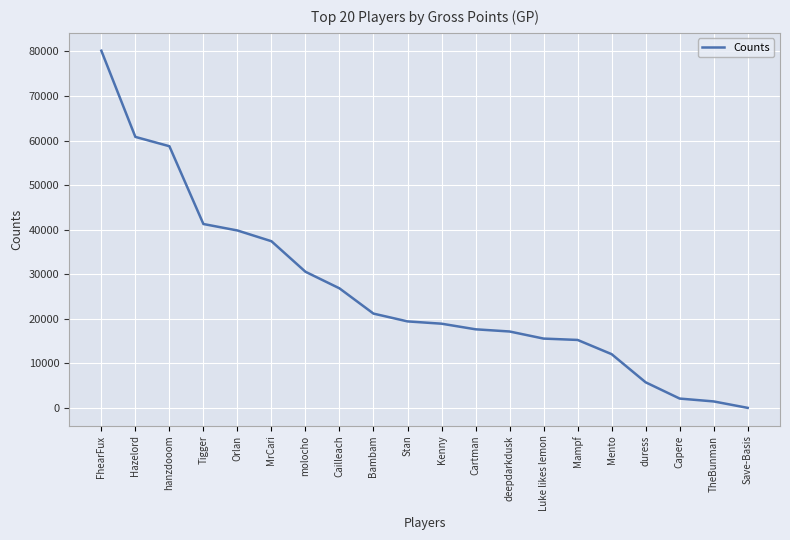

Which category has the highest value across all series?

FhearFux